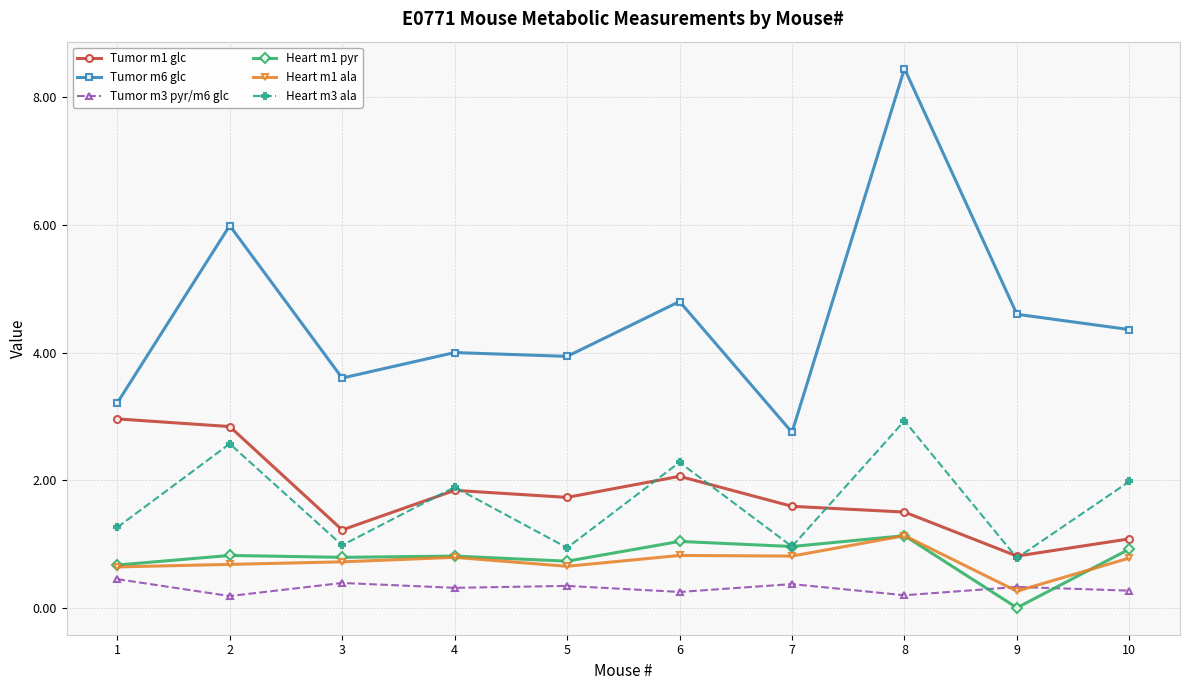

True or false: Heart m1 pyr has more than 2 points higher than both neighbors.

True